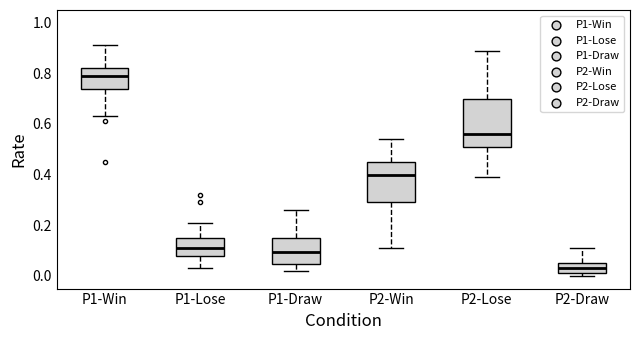

Which box's median line is the lowest?

P2-Draw